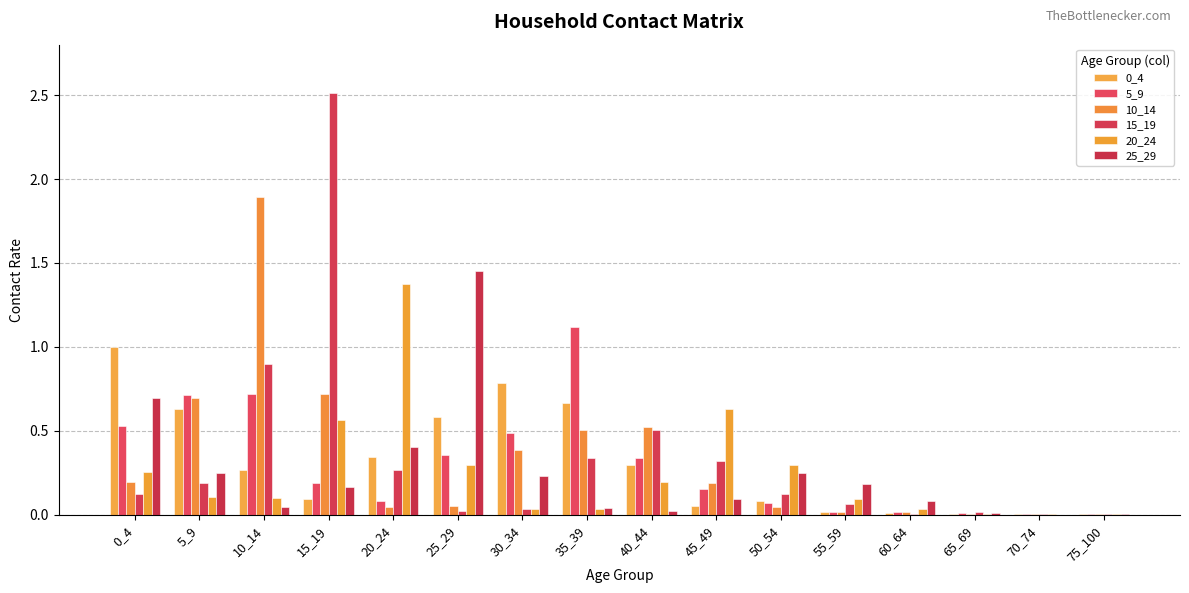

Which series has the widest spread of values?

15_19